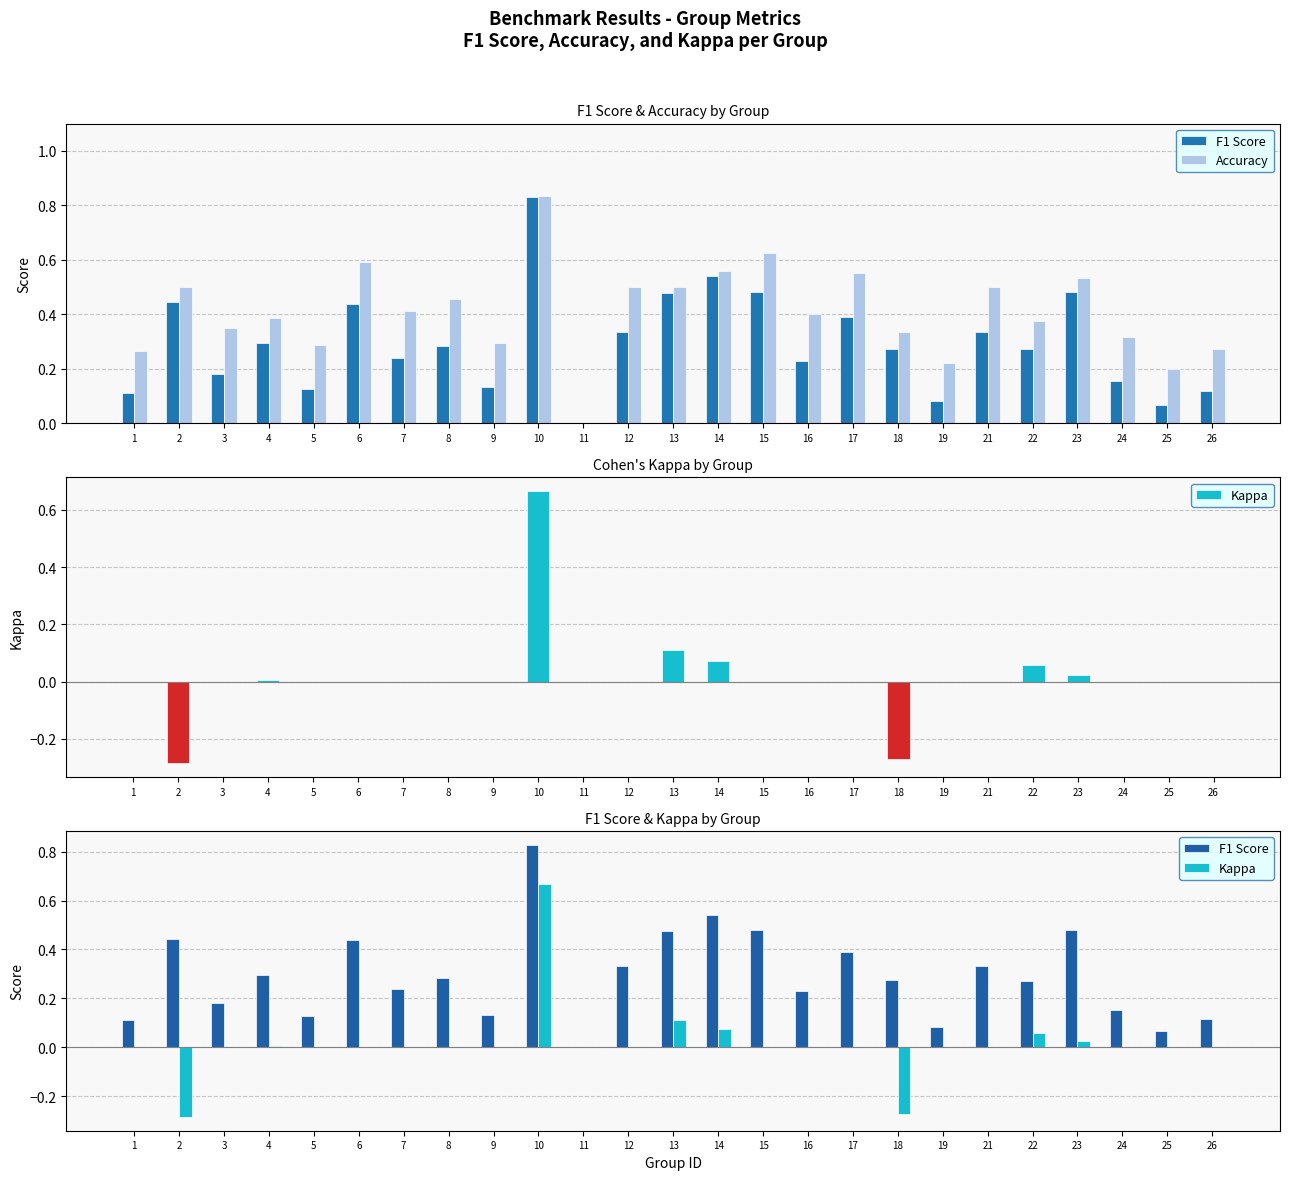

What is the difference between the maximum and second lowest values in the F1 Score series?

0.8